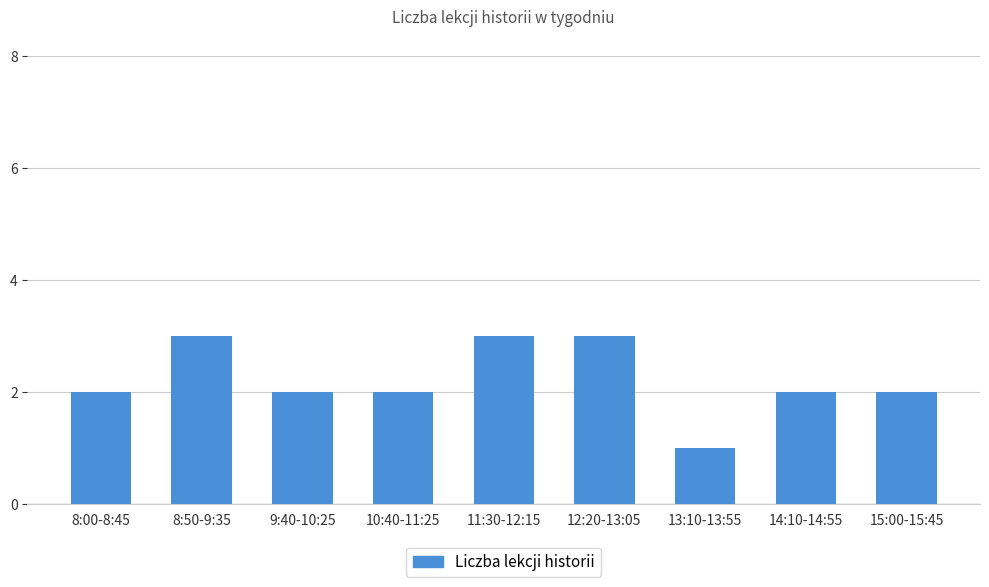

The chart shows a value of 2 at 14:10-14:55. True or false?

True